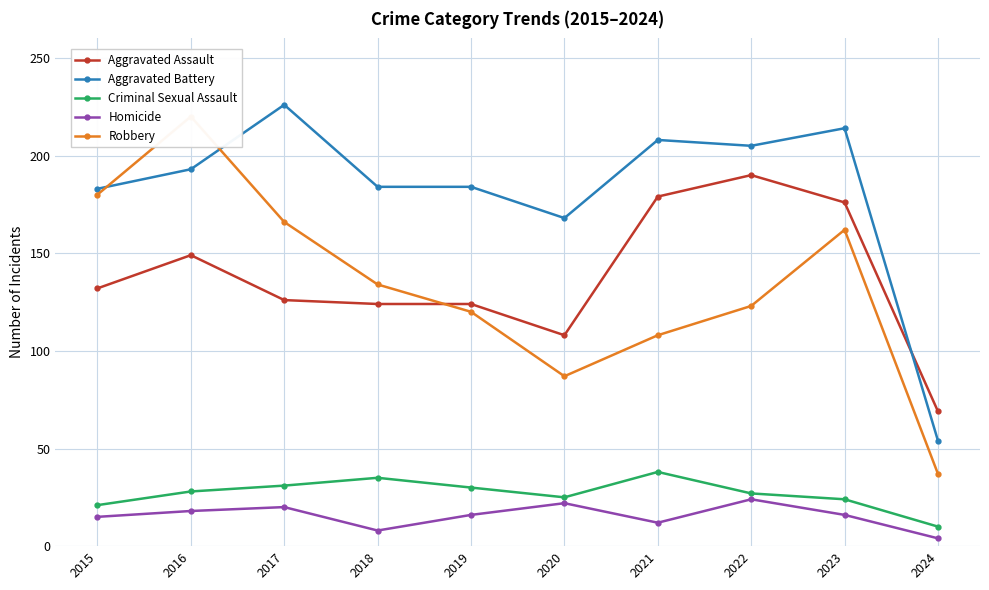

How many distinct data groups are displayed?

5